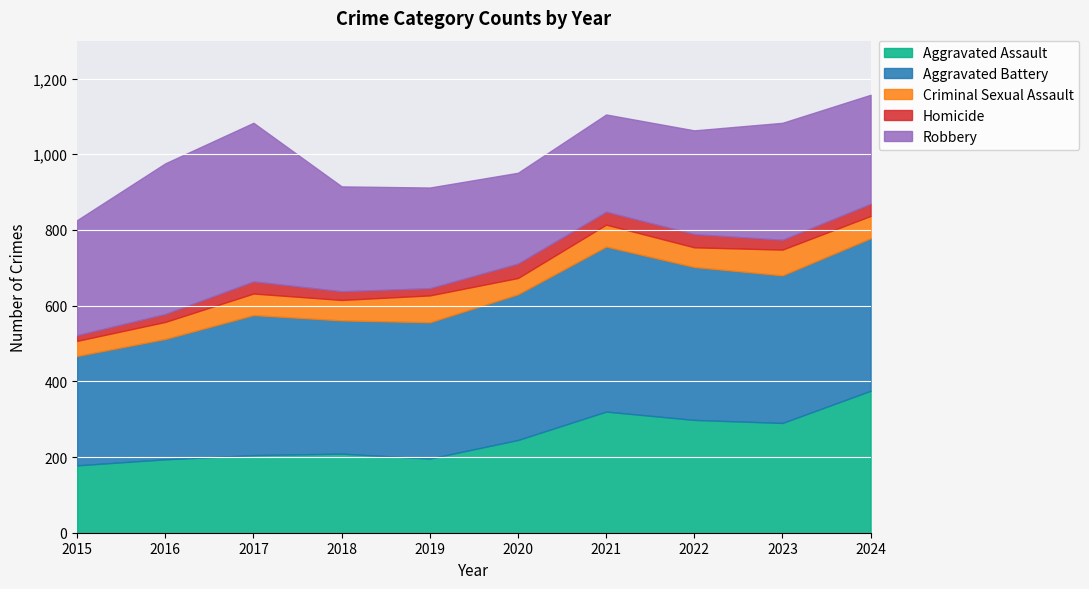

Is the value of Aggravated Assault at 2021 greater than the value of Criminal Sexual Assault at 2016?

Yes